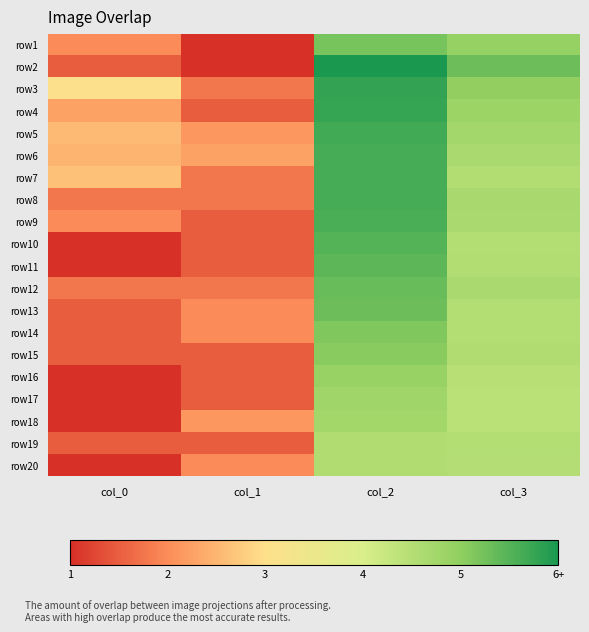

Which category has the lowest value across all series?

col_1